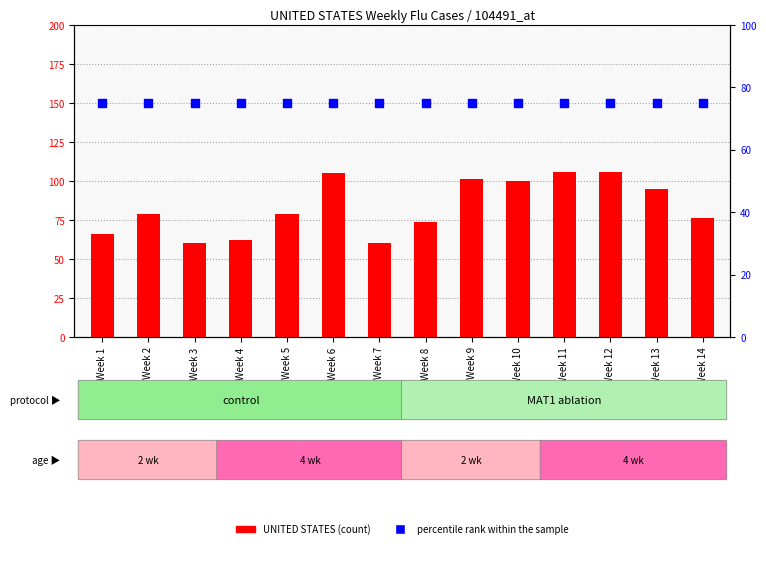

Which series has the largest total across all categories?

UNITED STATES